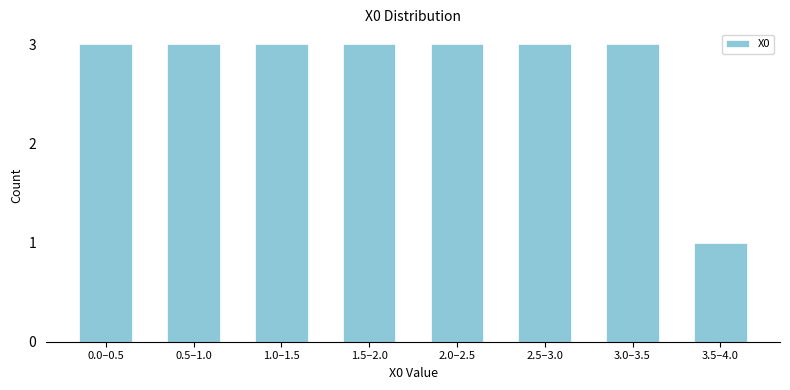

Reading left to right, list all the values displayed in this chart.

3	3	3	3	3	3	3	1